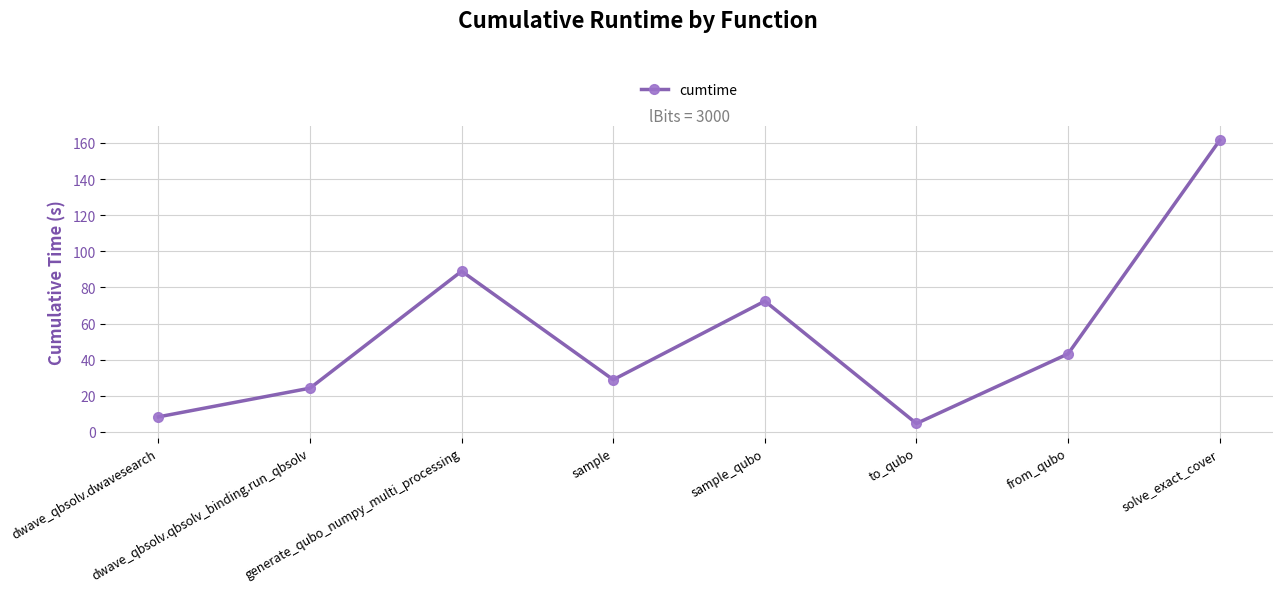

The value at dwave_qbsolv.dwavesearch is 2.5. True or false?

False